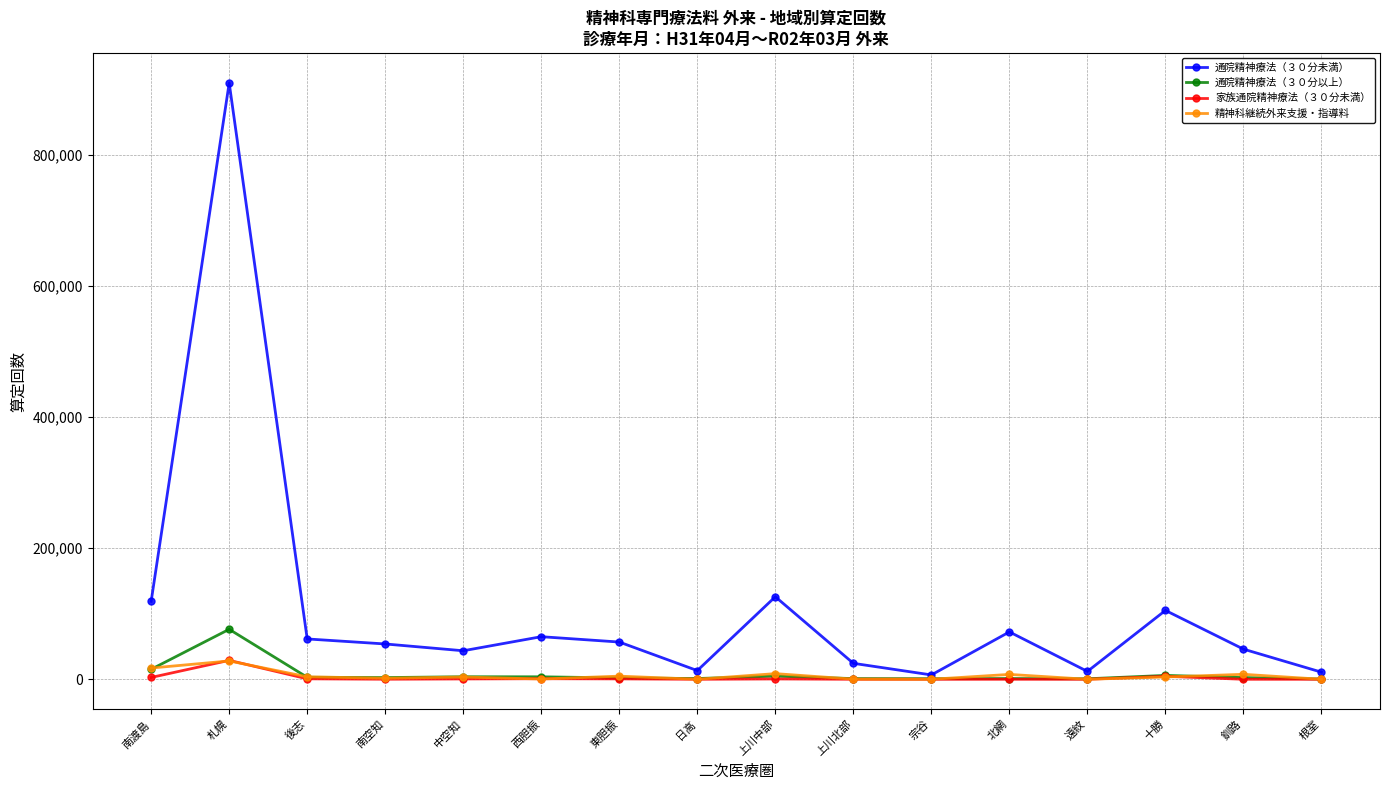

What is the difference between the maximum and minimum values in the 通院精神療法（３０分未満） series?

903382